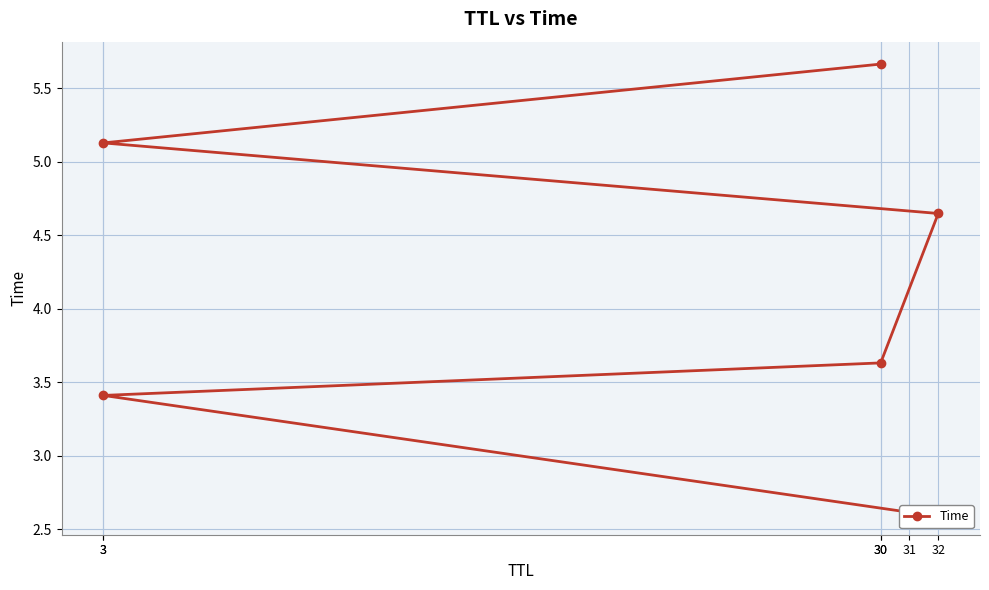

Rank the categories by value from highest to lowest.

30, 3, 32, 30, 3, 31